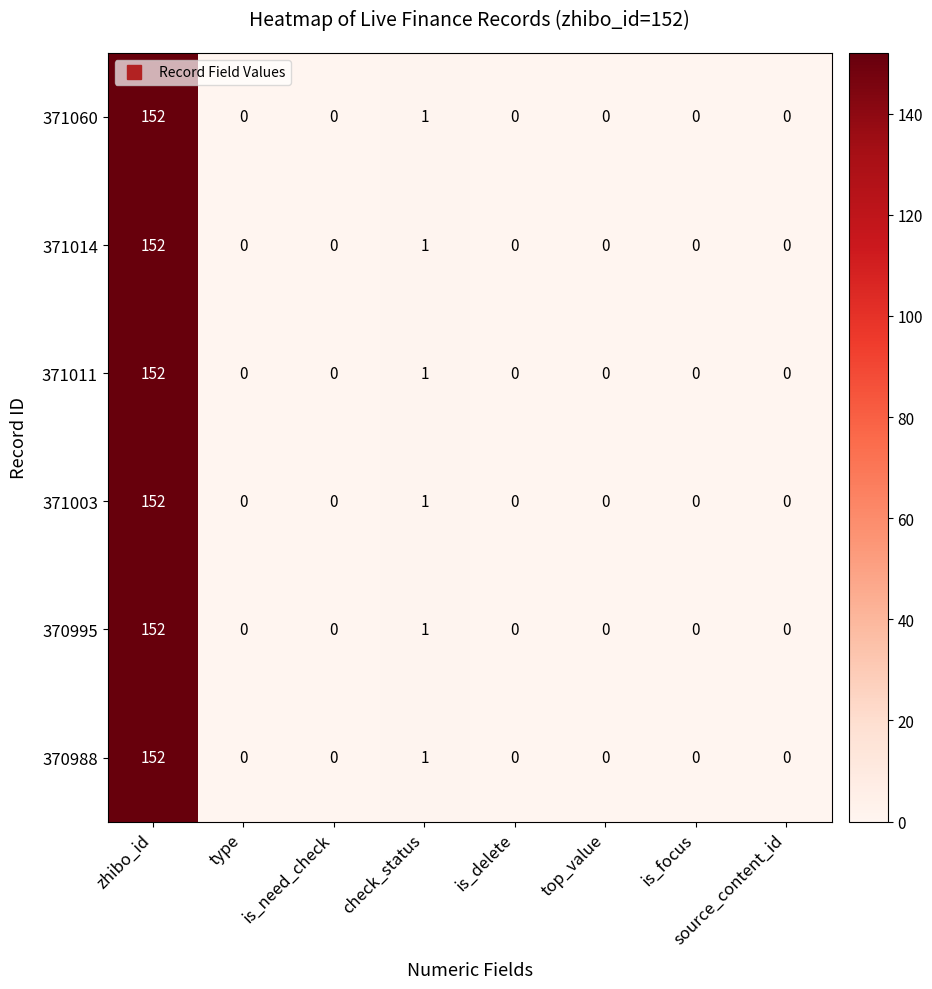

How many categories are shown in the chart?

8